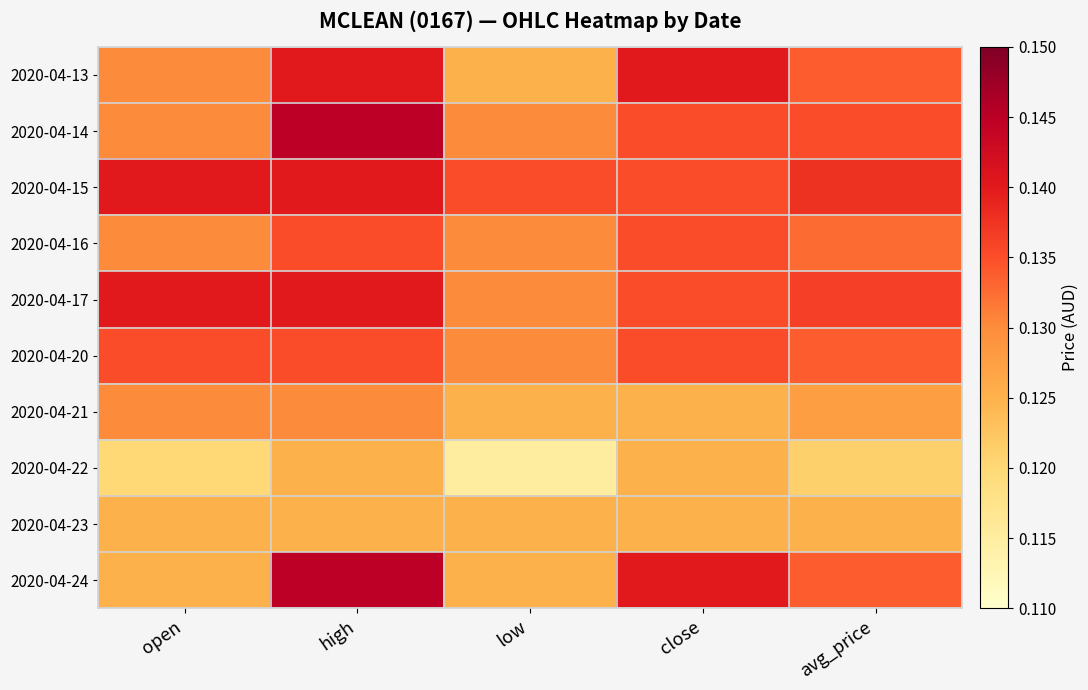

Reading left to right, extract all data points from this chart.

2020-04-13: open=0.1	high=0.1	low=0.1	close=0.1	avg_price=0.1
2020-04-14: open=0.1	high=0.1	low=0.1	close=0.1	avg_price=0.1
2020-04-15: open=0.1	high=0.1	low=0.1	close=0.1	avg_price=0.1
2020-04-16: open=0.1	high=0.1	low=0.1	close=0.1	avg_price=0.1
2020-04-17: open=0.1	high=0.1	low=0.1	close=0.1	avg_price=0.1
2020-04-20: open=0.1	high=0.1	low=0.1	close=0.1	avg_price=0.1
2020-04-21: open=0.1	high=0.1	low=0.1	close=0.1	avg_price=0.1
2020-04-22: open=0.1	high=0.1	low=0.1	close=0.1	avg_price=0.1
2020-04-23: open=0.1	high=0.1	low=0.1	close=0.1	avg_price=0.1
2020-04-24: open=0.1	high=0.1	low=0.1	close=0.1	avg_price=0.1